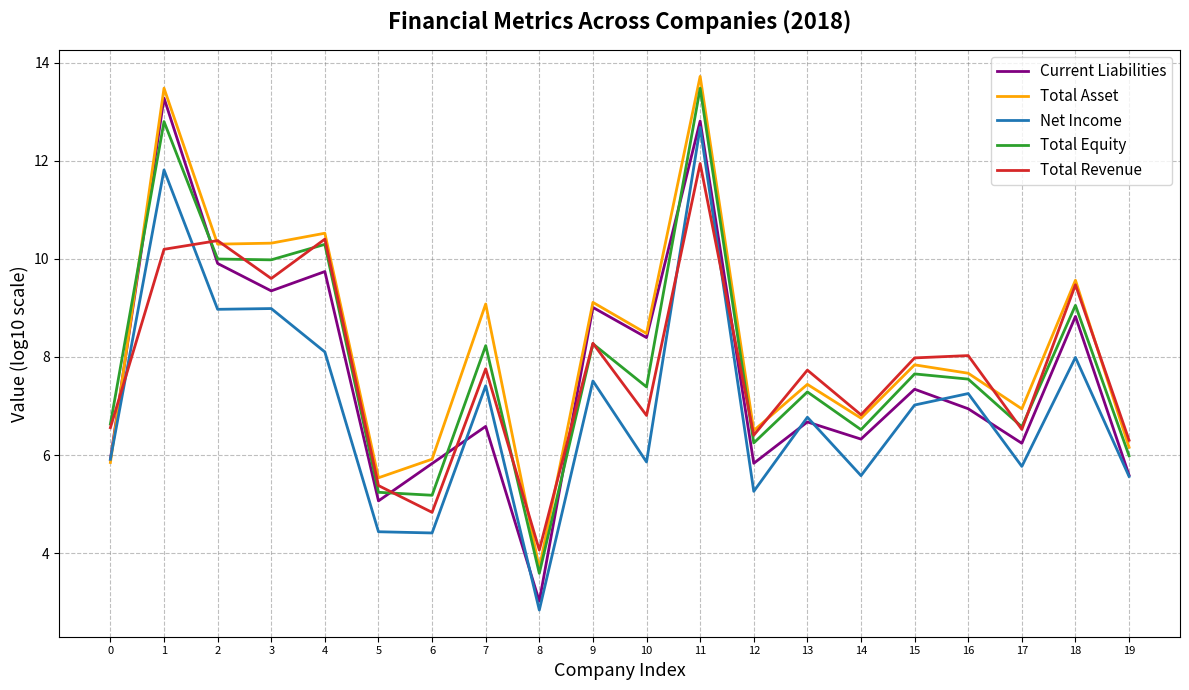

At which category is the sum across all series the highest?

11